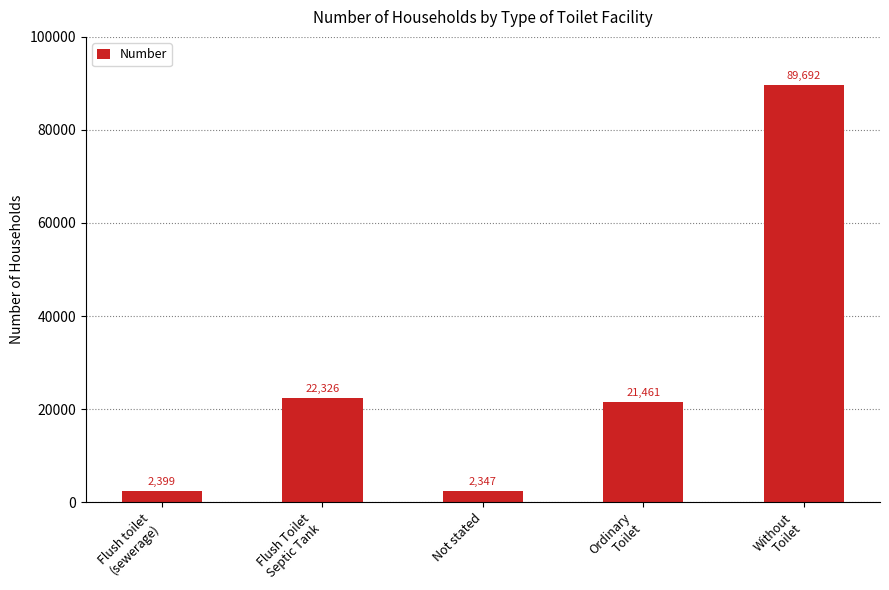

Between Not stated and Flush toilet
(sewerage), which is larger?

Flush toilet
(sewerage)